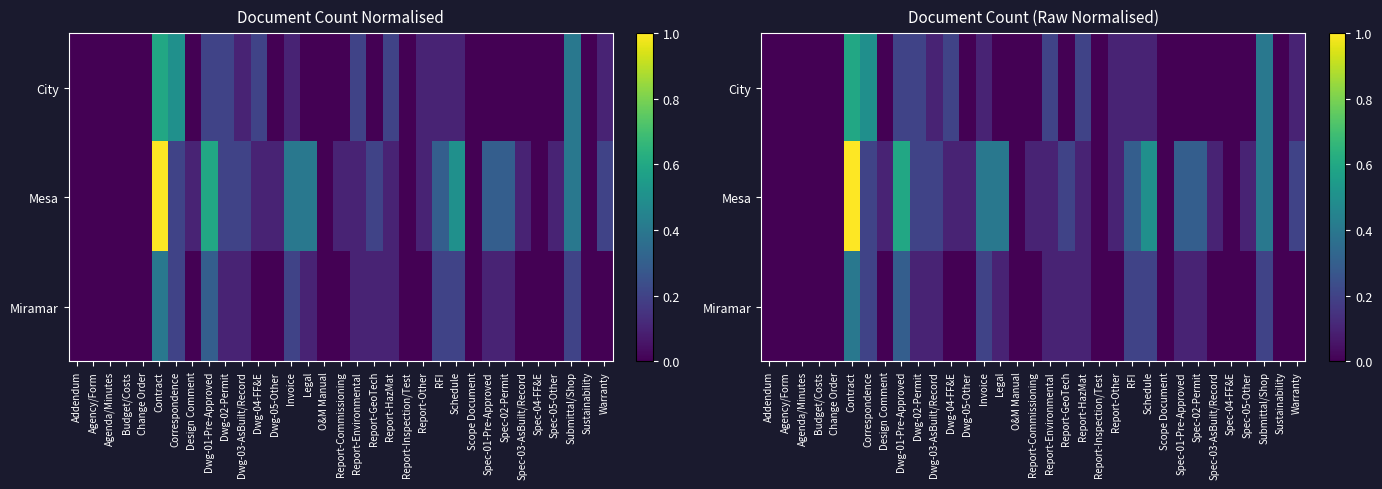

At how many categories does at least one series exceed 0?

23